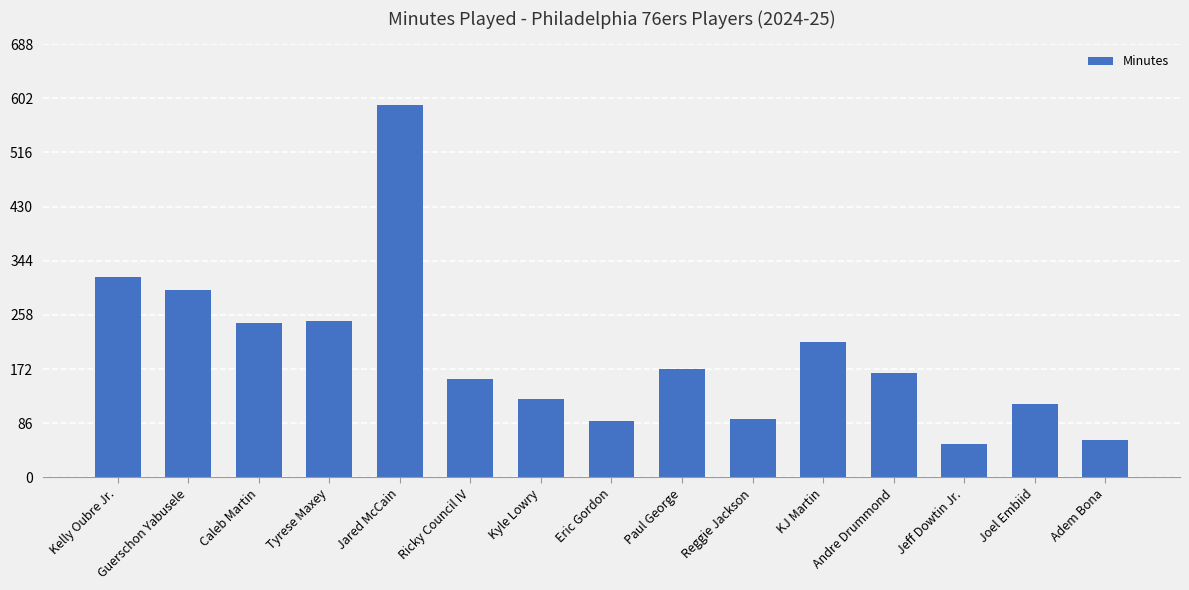

What value does the data have at Reggie Jackson, to the nearest 100?

100